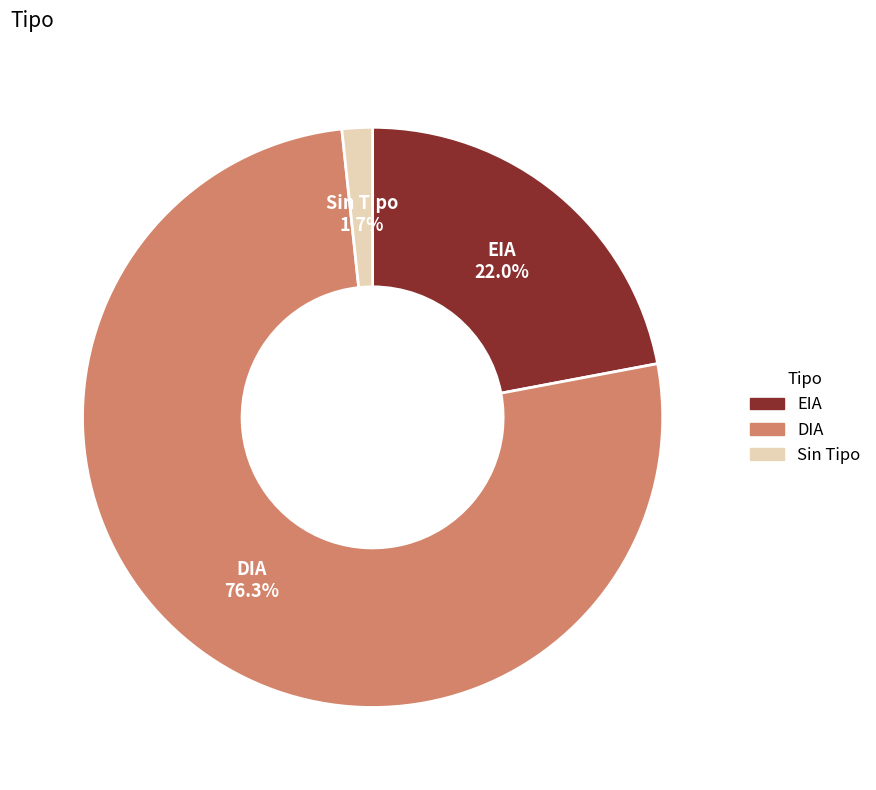

Is there any slice that represents more than half of the pie?

Yes